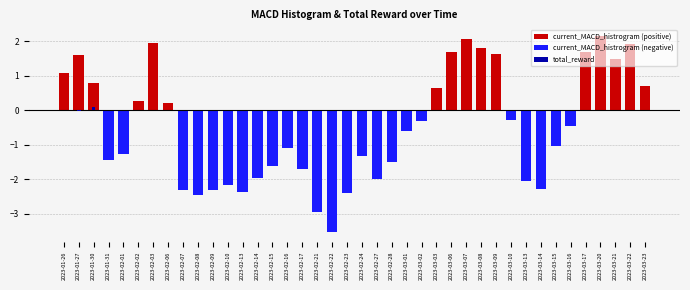

At which label does total_reward reach its peak?

2023-01-30